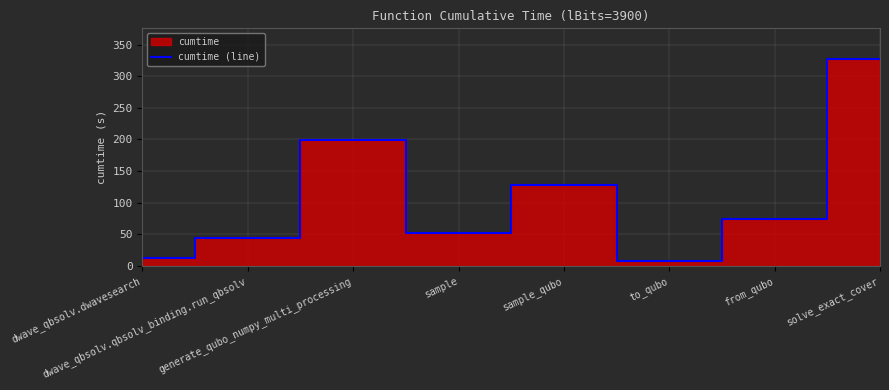

How many data points are above 75?

4